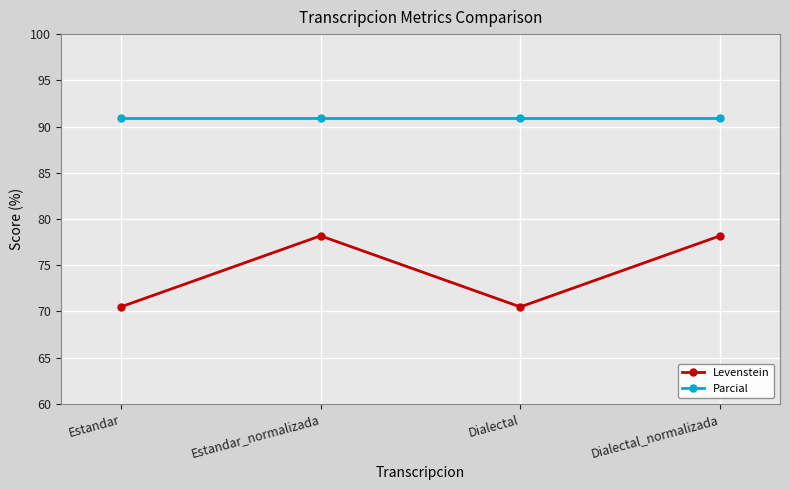

True or false: Parcial and Levenstein cross at least once.

False